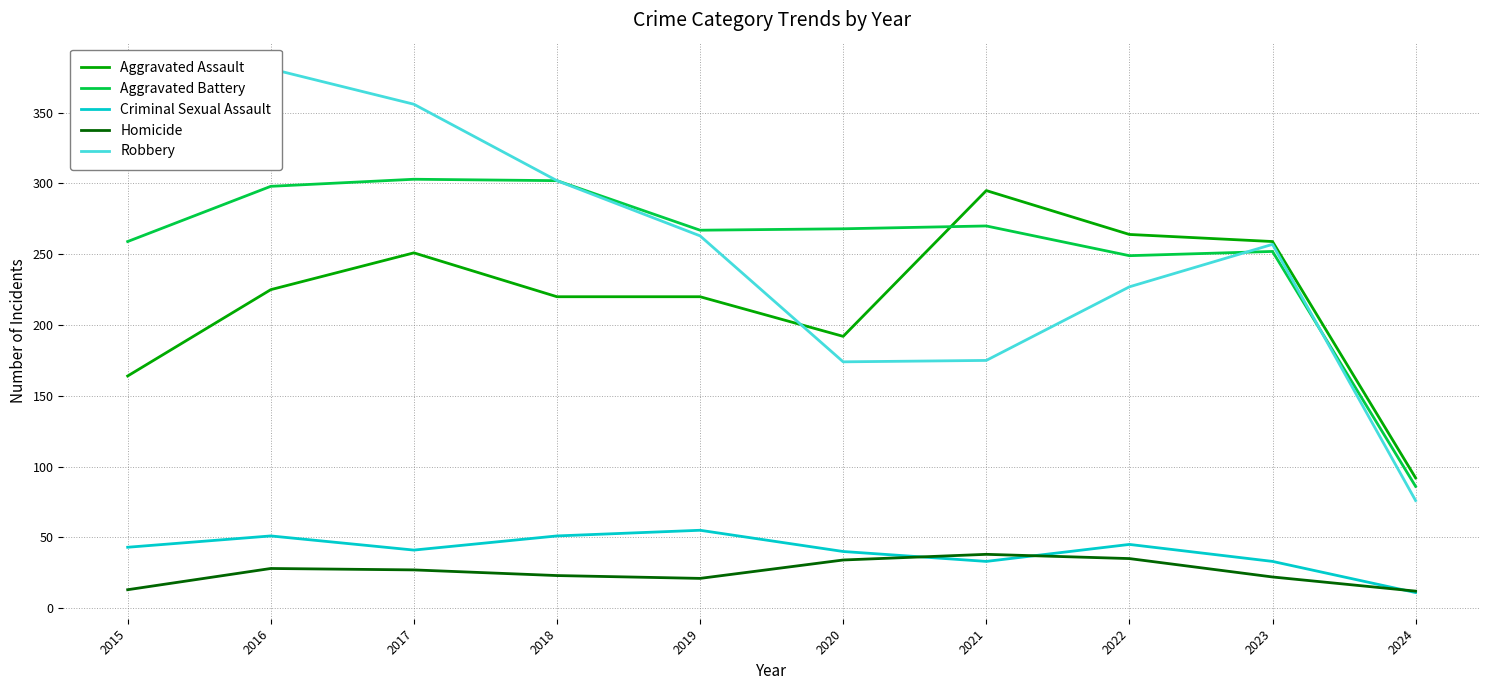

Reading left to right, list all the values displayed in this chart.

Aggravated Assault: 164	225	251	220	220	192	295	264	259	92
Aggravated Battery: 259	298	303	302	267	268	270	249	252	86
Criminal Sexual Assault: 43	51	41	51	55	40	33	45	33	11
Homicide: 13	28	27	23	21	34	38	35	22	12
Robbery: 372	381	356	302	263	174	175	227	257	76